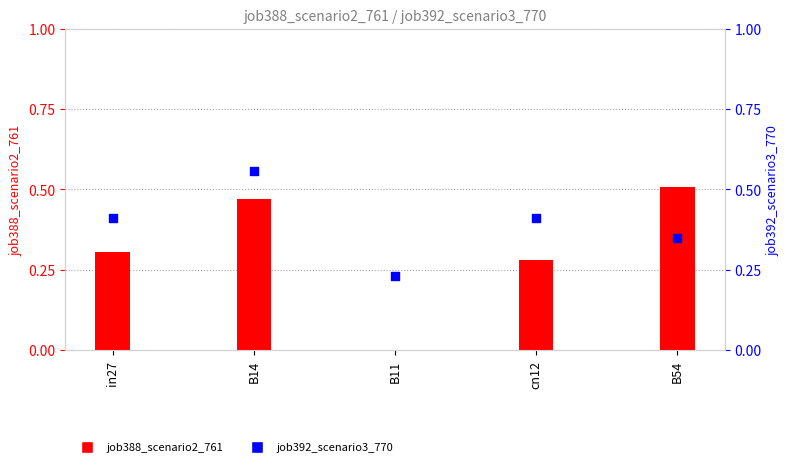

At which category is the sum across all series the highest?

B14